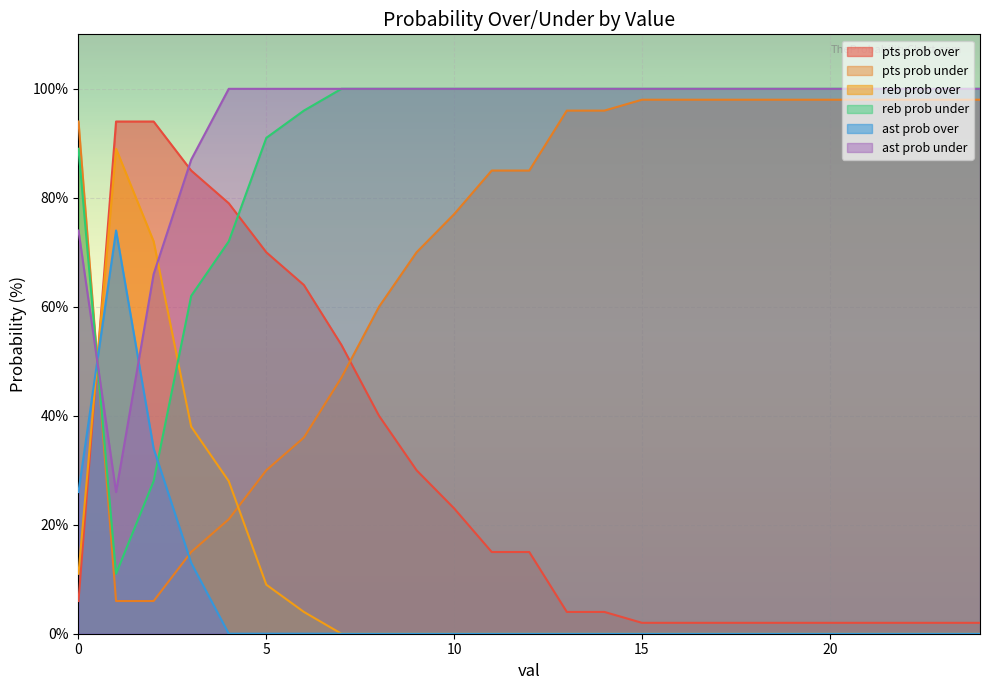

Between which two adjacent categories do reb prob under and reb prob over first intersect?

0 and 1